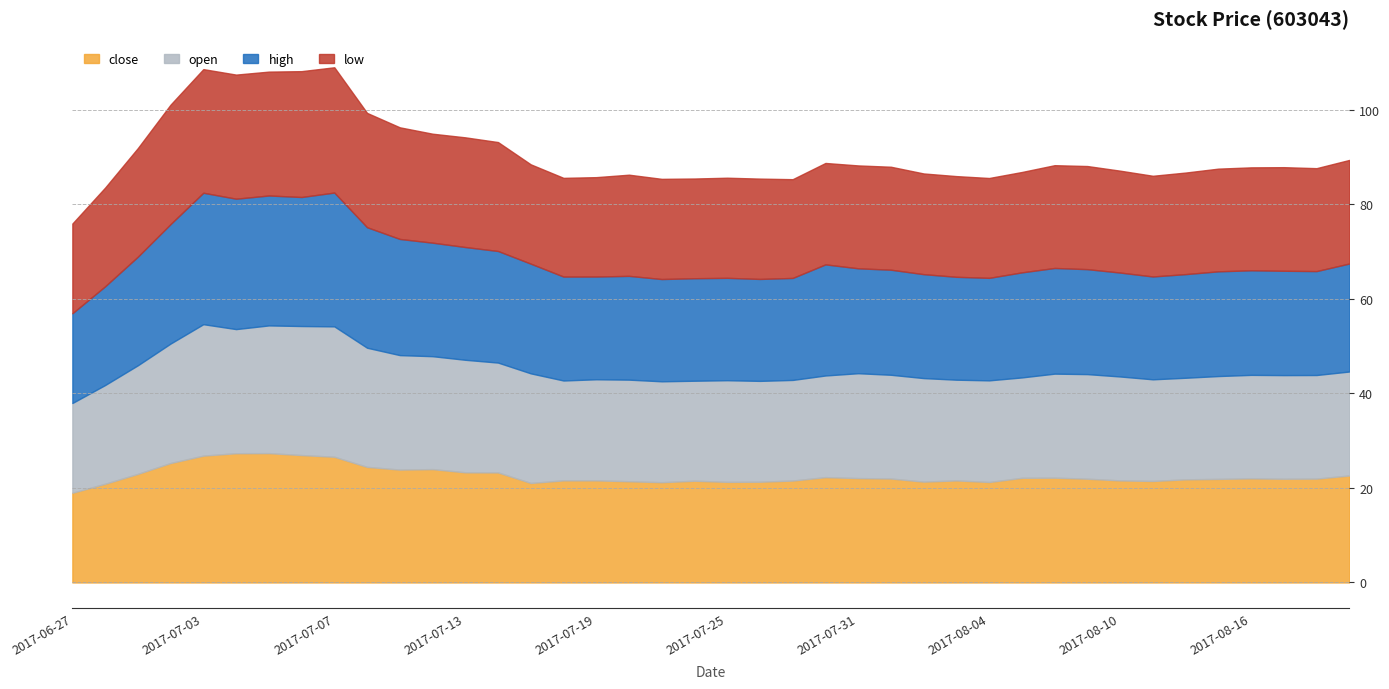

Reading right to left, transcribe all the data shown in this chart.

close: 22.6	22.0	21.9	22.0	21.9	21.8	21.5	21.6	21.9	22.2	22.1	21.2	21.6	21.3	22.0	22.1	22.3	21.6	21.3	21.3	21.5	21.2	21.4	21.6	21.6	21.1	23.3	23.3	24.0	23.9	24.4	26.6	26.9	27.4	27.3	26.8	25.3	23.0	20.9	19.0
open: 22.0	21.9	21.9	21.9	21.8	21.5	21.5	22.0	22.1	22.0	21.2	21.5	21.3	21.9	21.9	22.2	21.5	21.3	21.3	21.5	21.1	21.3	21.5	21.4	21.1	23.2	23.2	23.8	23.9	24.2	25.2	27.6	27.3	27.0	26.2	27.8	25.3	23.0	20.9	19.0
high: 22.8	22.0	22.1	22.1	22.1	21.9	21.8	22.0	22.2	22.4	22.2	21.7	21.8	22.0	22.2	22.2	23.5	21.6	21.6	21.6	21.7	21.6	21.9	21.7	22.0	23.2	23.6	23.9	24.0	24.6	25.5	28.3	27.3	27.5	27.6	27.8	25.3	23.0	20.9	19.0
low: 21.9	21.8	21.9	21.8	21.7	21.5	21.3	21.6	21.8	21.7	21.2	21.1	21.3	21.3	21.8	21.8	21.4	20.9	21.2	21.2	21.1	21.2	21.4	21.0	20.9	21.0	23.0	23.2	23.1	23.6	24.2	26.5	26.6	26.2	26.2	26.1	25.3	23.0	20.9	19.0